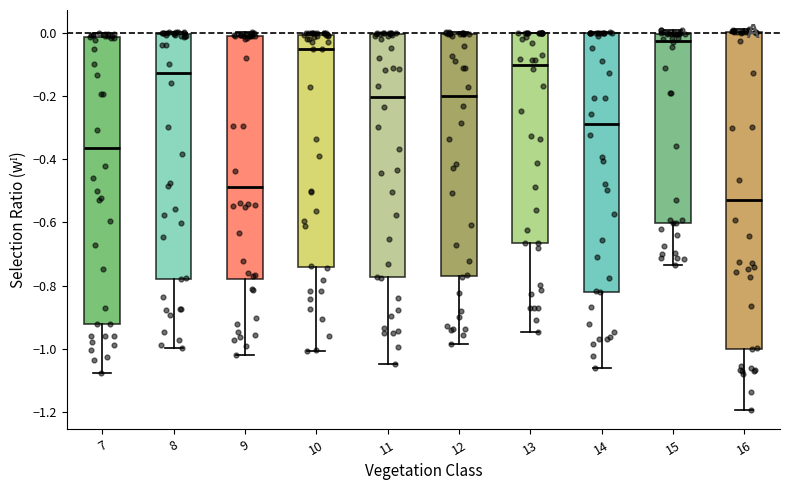

Which box has the lowest median line?

16